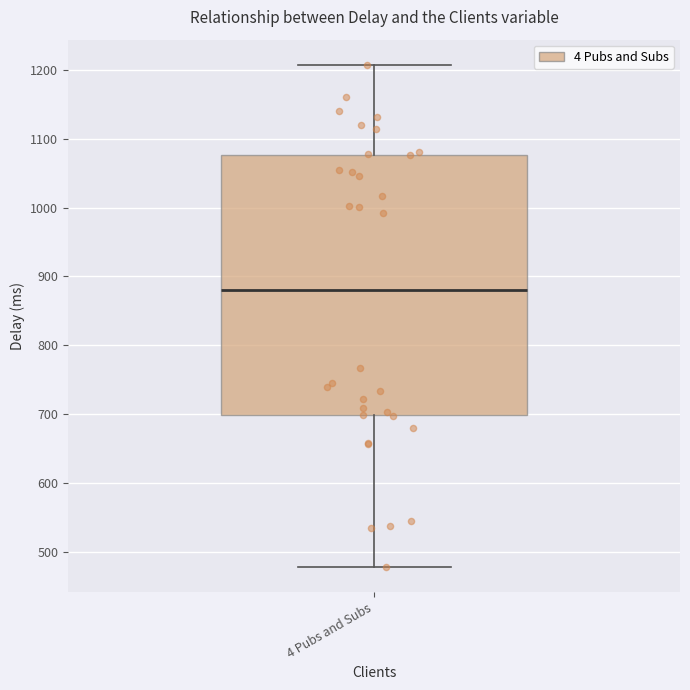

Where is the lower edge of the box for 4 Pubs and Subs on the y-axis? The values are not printed on the chart, so give them approximately, as read against the axis.

700